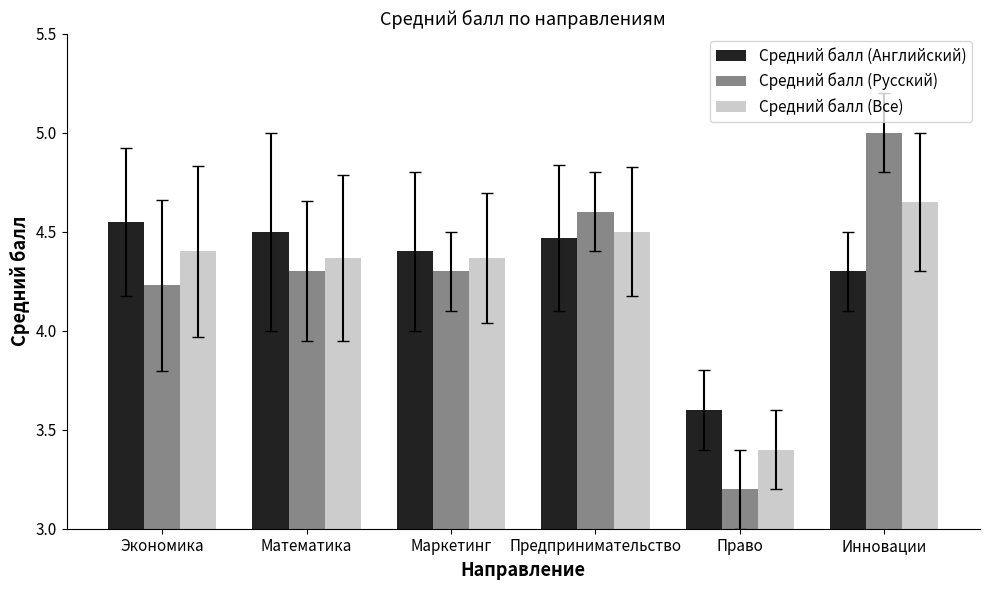

Is the value of Средний балл (Все) at Право greater than the value of Средний балл (Русский) at Право?

Yes